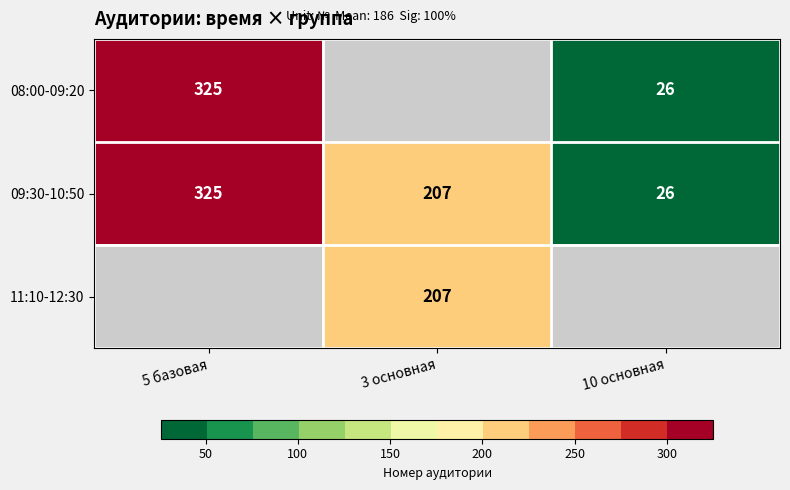

The value of 11:10-12:30 at 3 основная is 207. True or false?

True